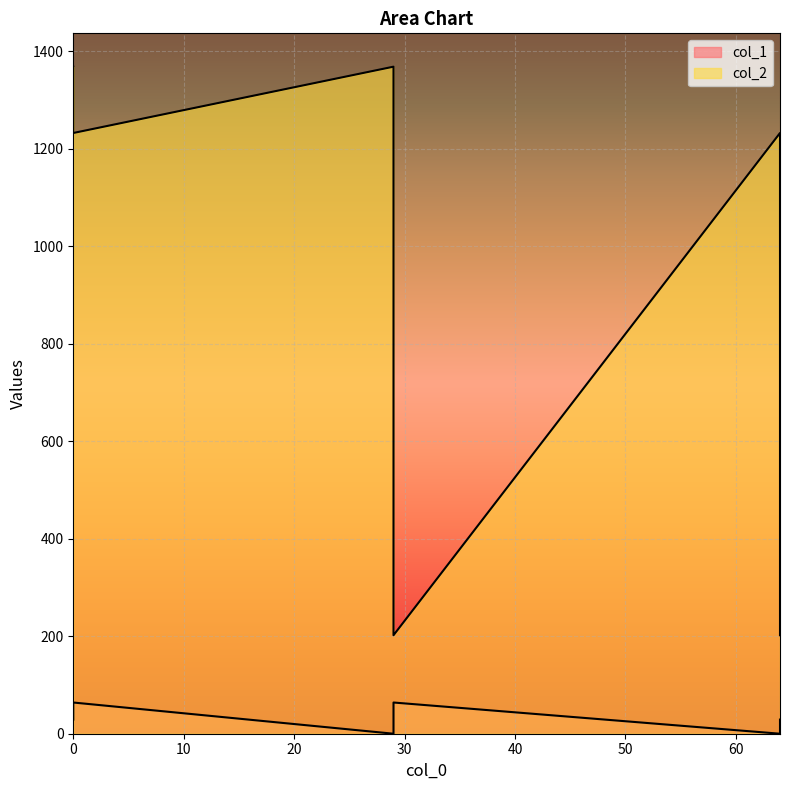

How many categories are shown in the chart?

6